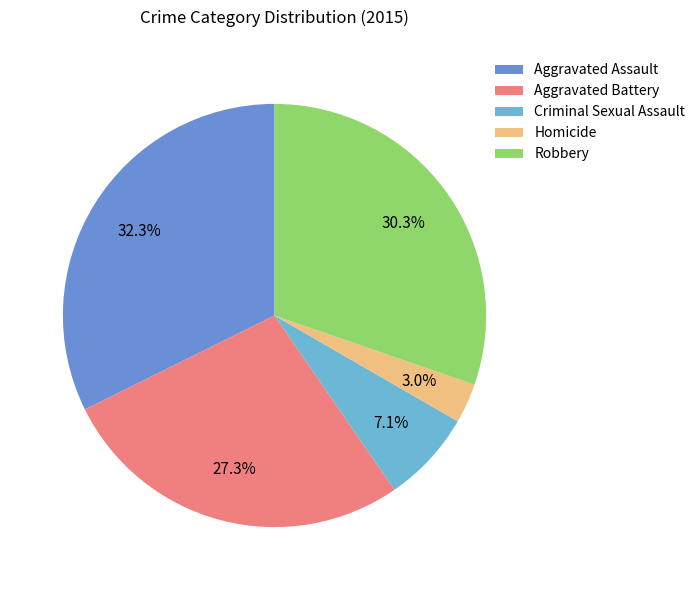

To the nearest percent, what is the combined percentage of Homicide and Robbery?

33%